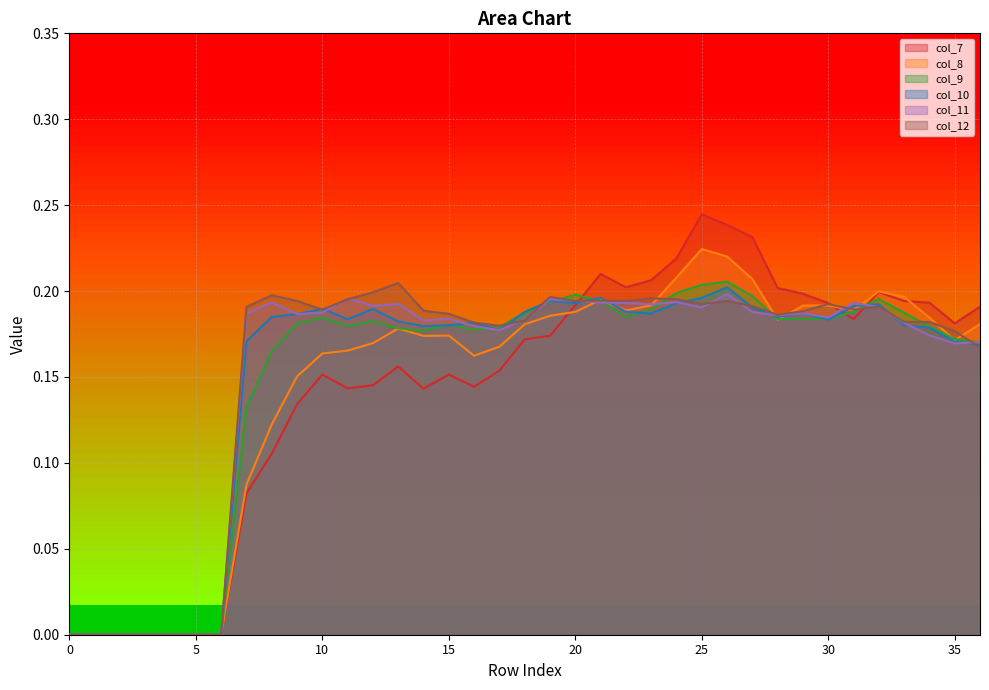

True or false: col_11 has a value of 0.2 at 14.

True